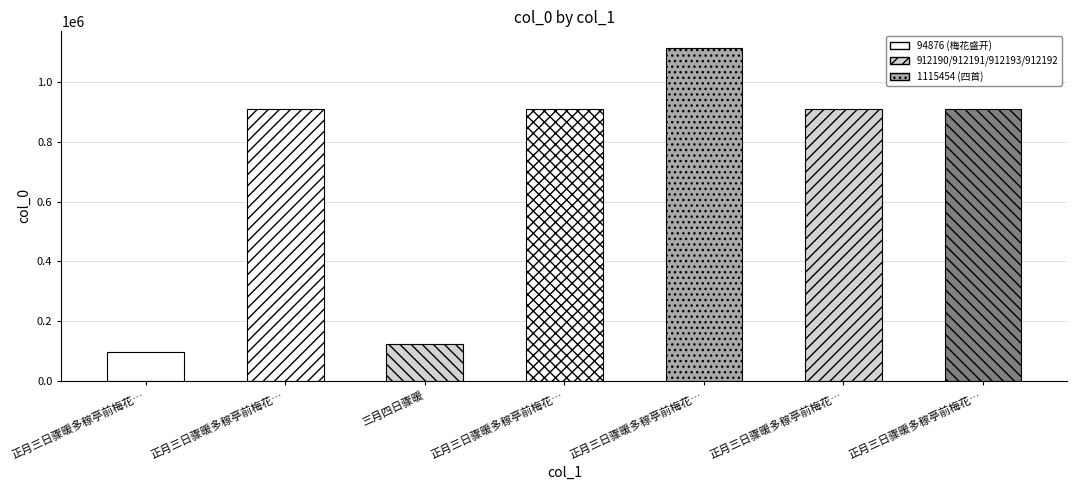

Which has a higher value, 正月三日骤暖多稼亭前梅花盛开 or 三月四日骤暖?

三月四日骤暖